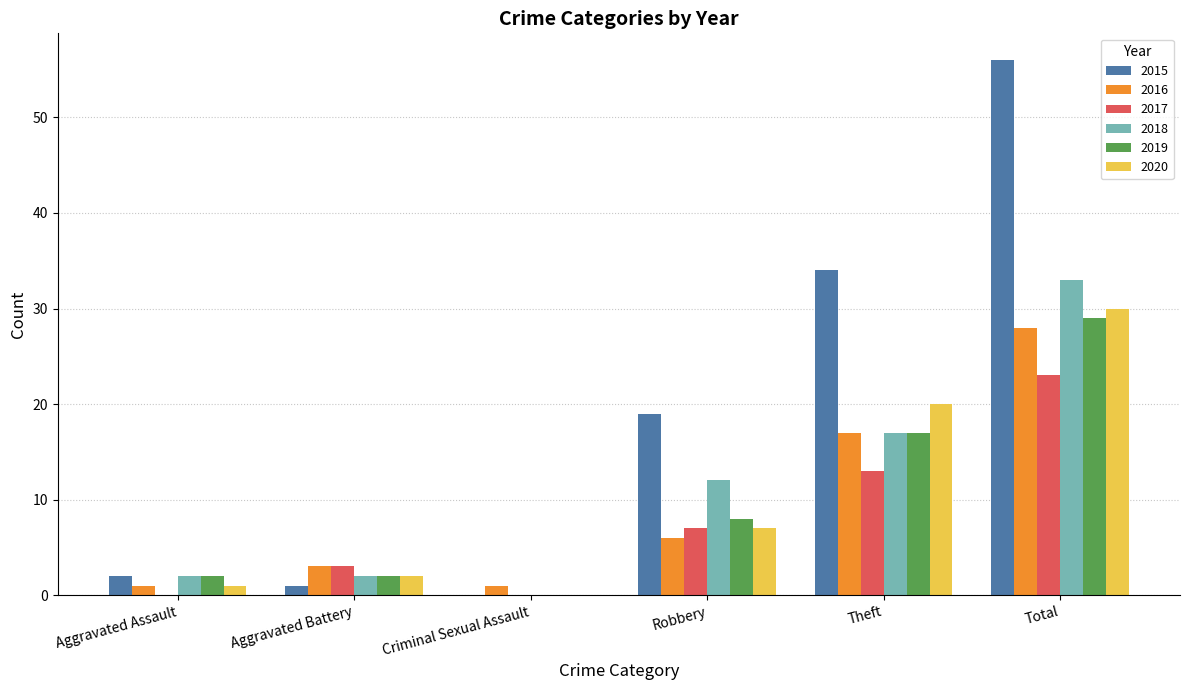

Which series has the largest total across all categories?

2015